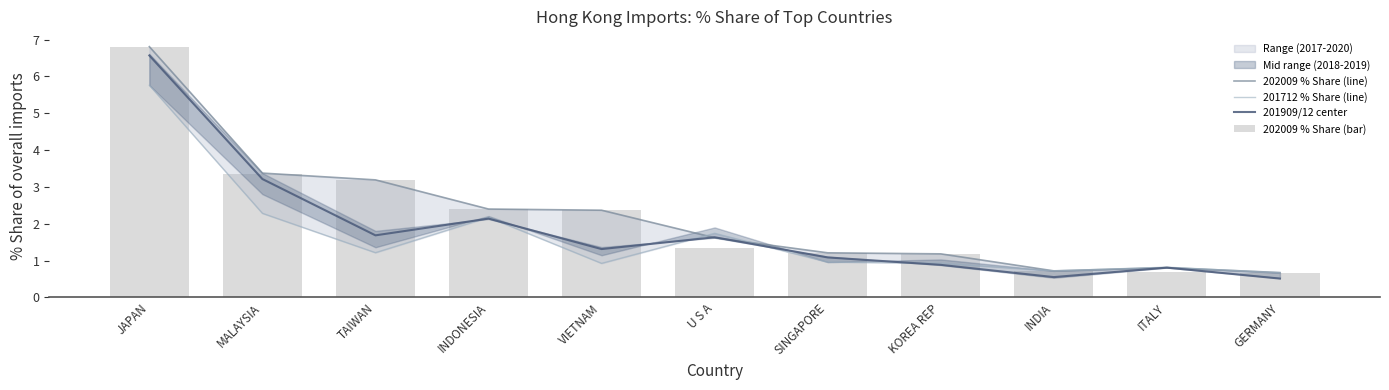

Rank the series at MALAYSIA from lowest to highest value.

201712 % Share (line), 201909/12 center, 202009 % Share (bar), 202009 % Share (line)